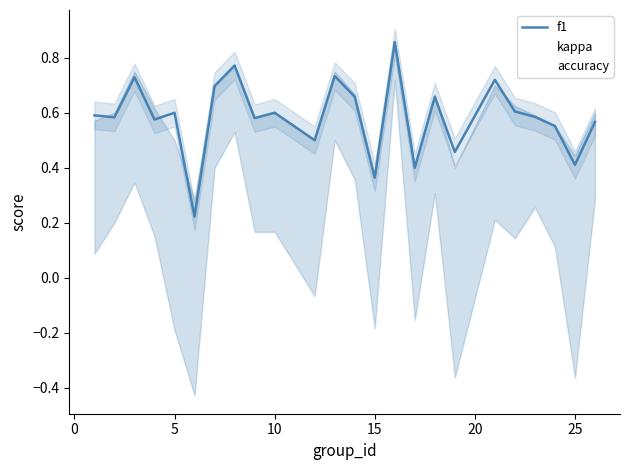

True or false: f1 has a value of 0.6 at 5.

True